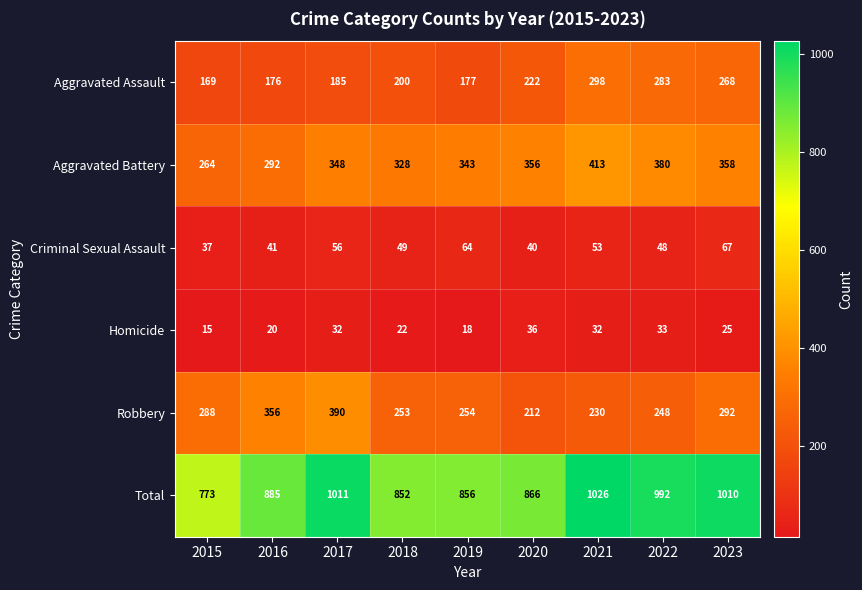

What is the sum of the Criminal Sexual Assault values at 2015 and 2020?

77